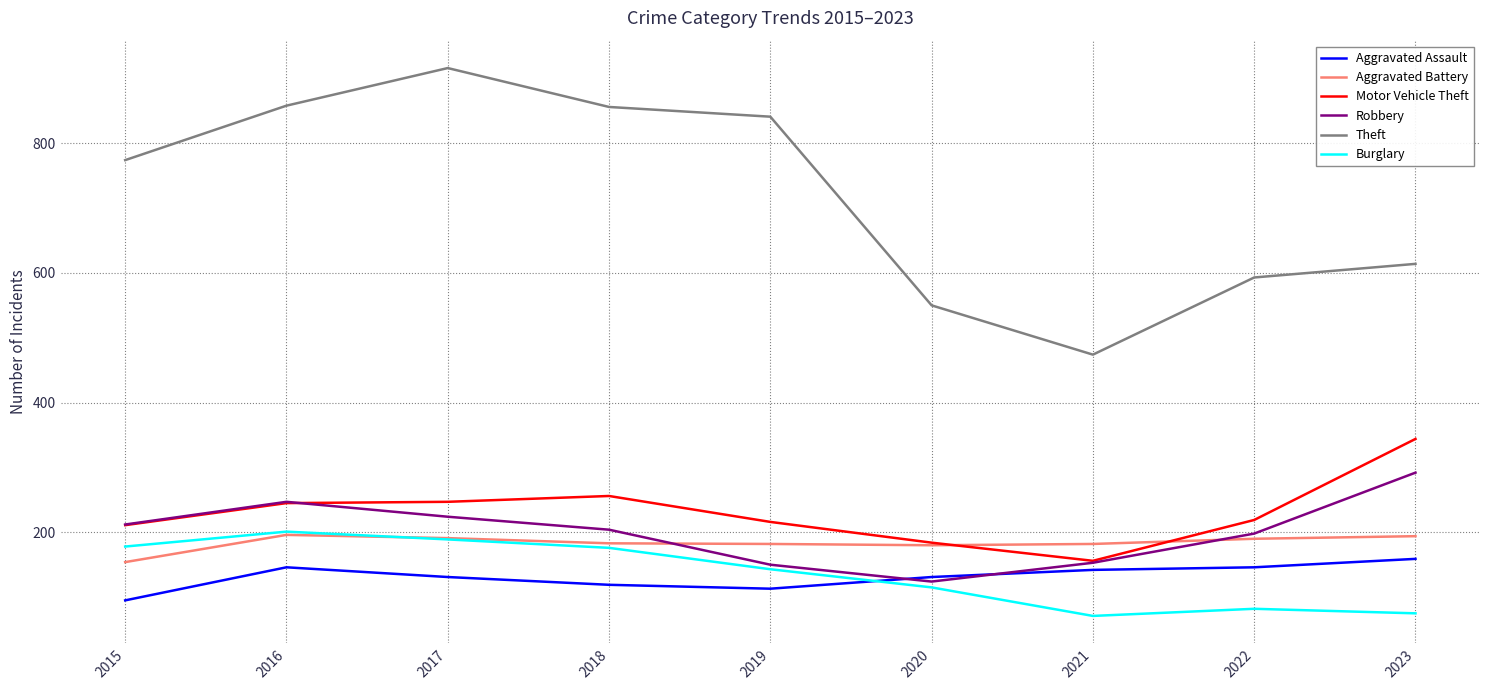

How many times do Robbery and Aggravated Battery cross each other?

2